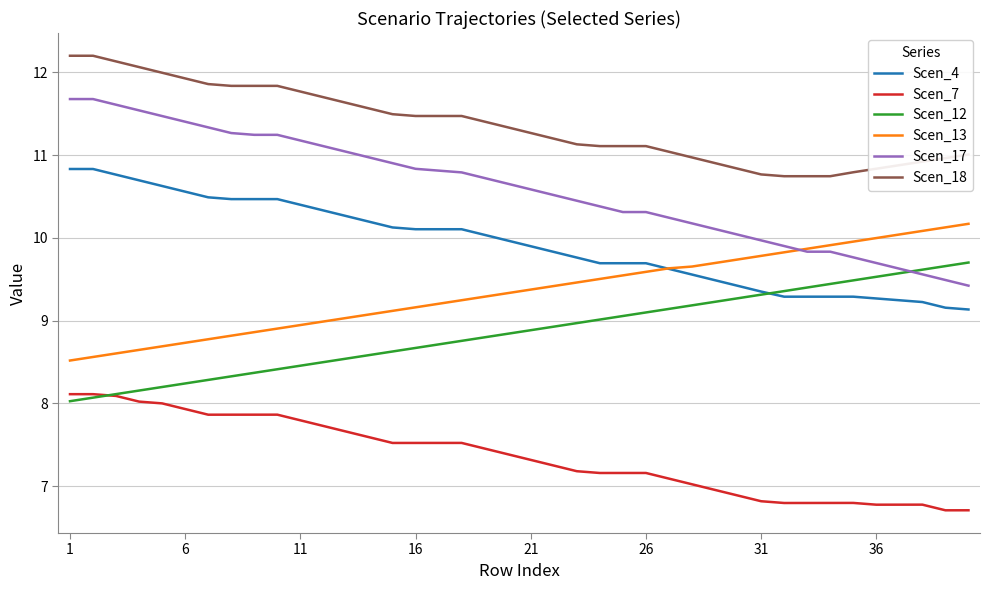

Which series has the widest spread of values?

Scen_17